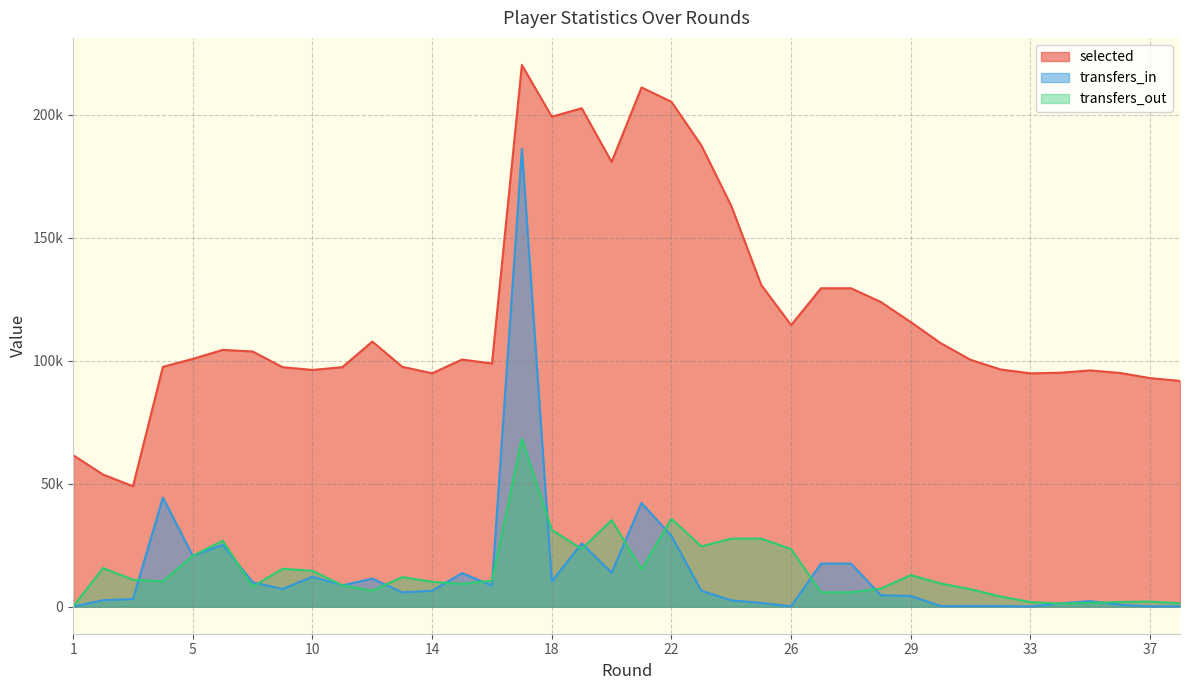

In transfers_out, how many points are higher than both neighbors (excluding endpoints)?

10